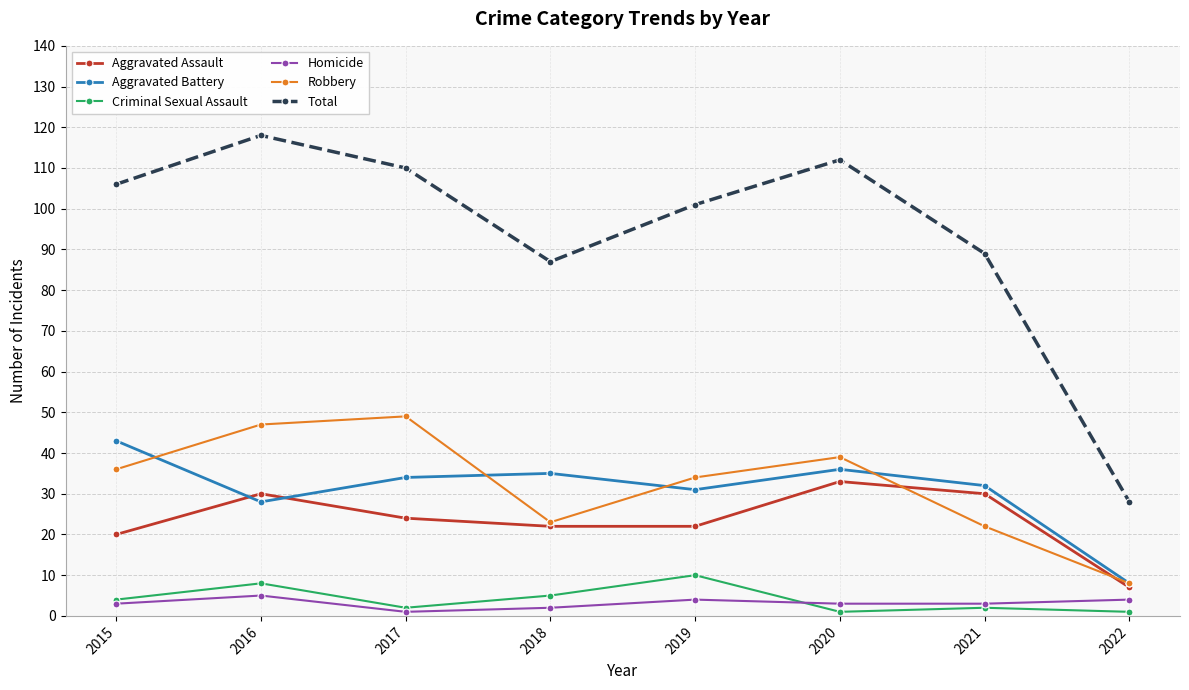

At 2019, list the series in order from largest to smallest.

Total, Robbery, Aggravated Battery, Aggravated Assault, Criminal Sexual Assault, Homicide